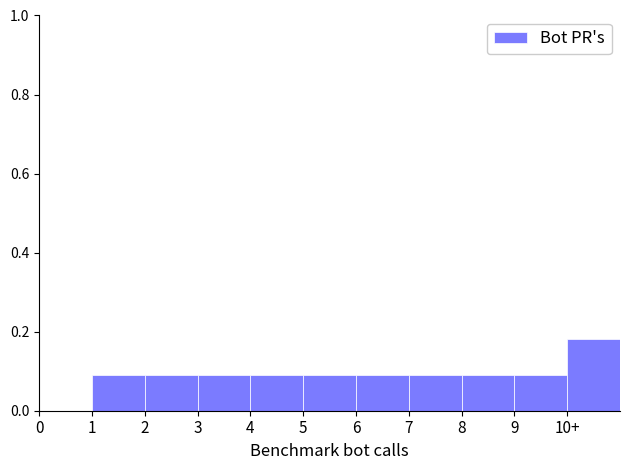

The value at 0 is 0.1. True or false?

False